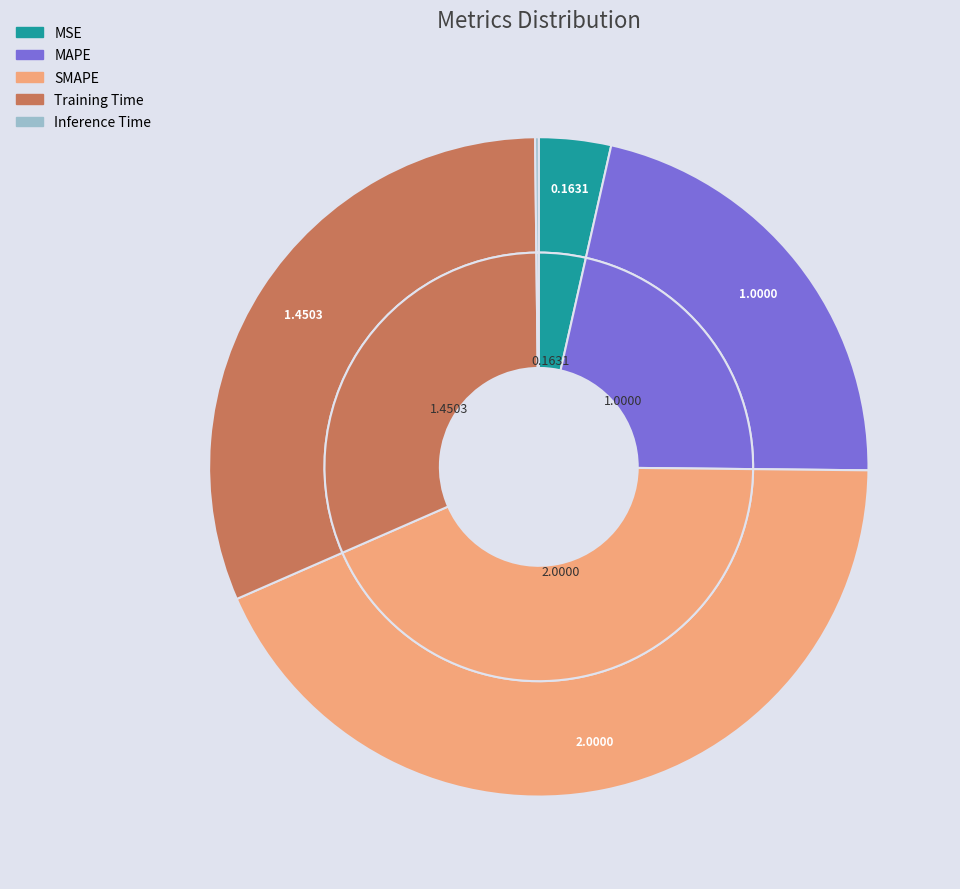

How much of the chart is everything except Training Time?

68.6%